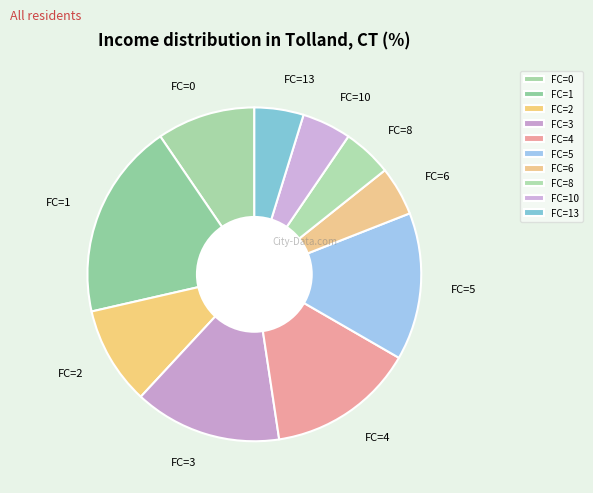

True or false: FC=10 accounts for 16% of the total.

False